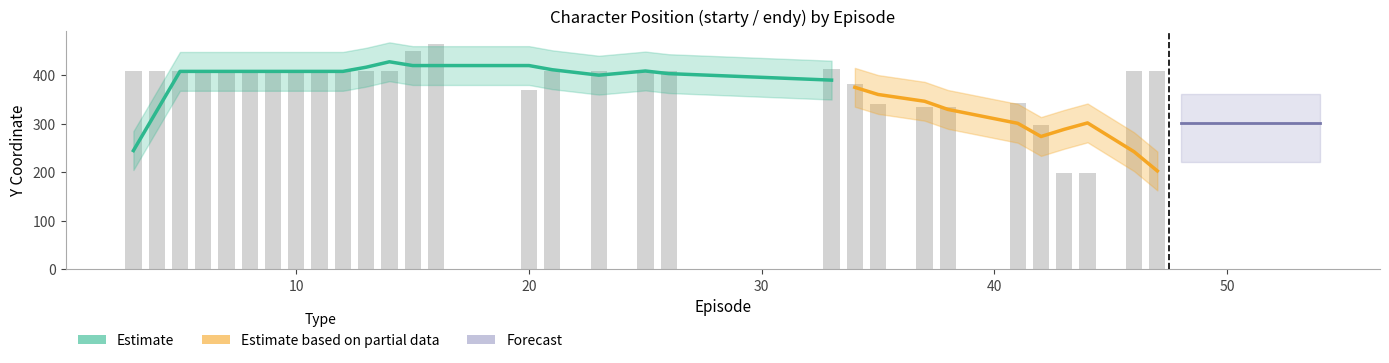

What is the total value across all series at 10?

816